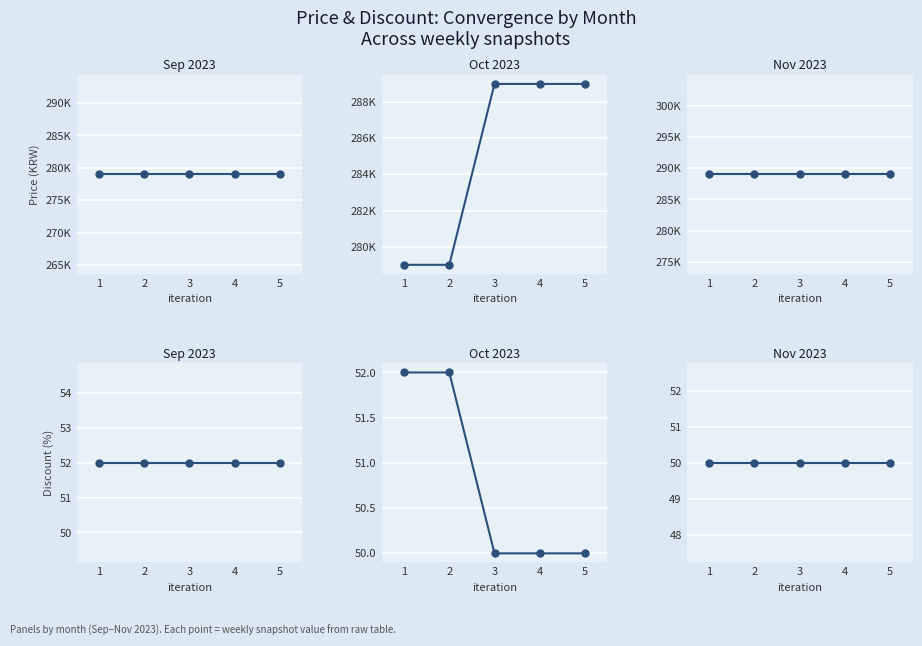

Reading right to left, list all the values displayed in this chart.

Sep 2023: 5=52	4=52	3=52	2=52	1=52
Oct 2023: 5=50	4=50	3=50	2=52	1=52
Nov 2023: 5=50	4=50	3=50	2=50	1=50